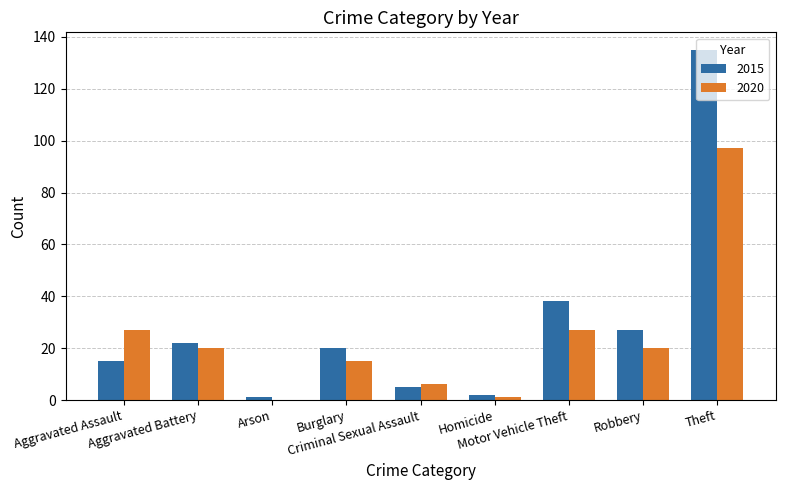

What is the sum of all 2020 values?

213